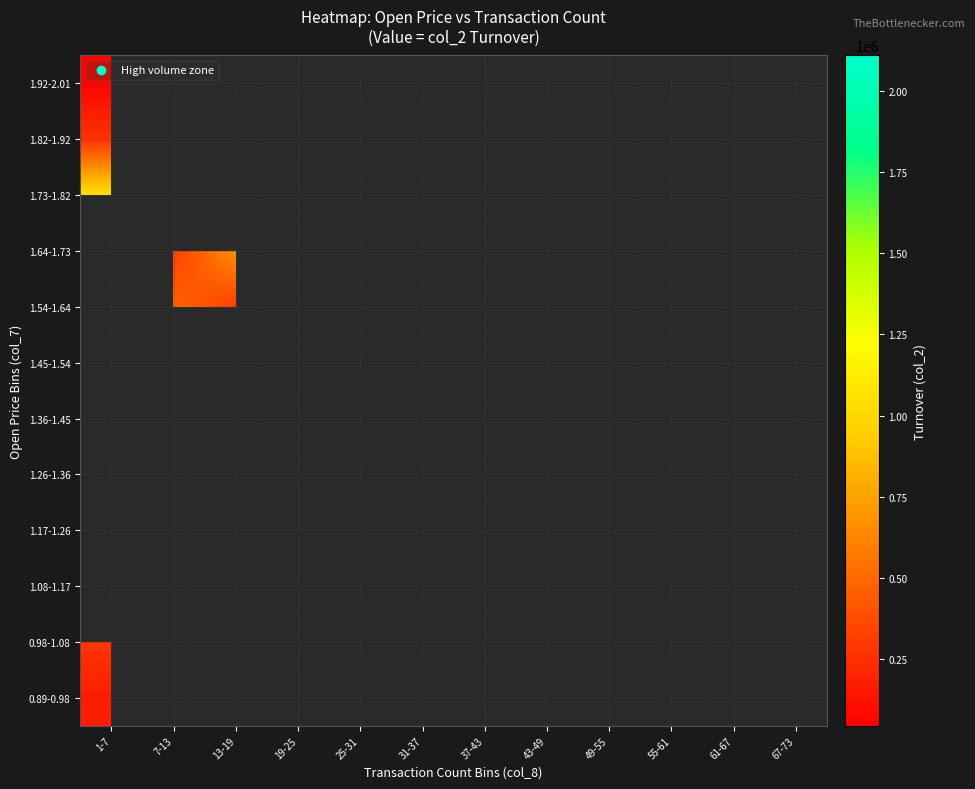

Rank the categories by 1.26-1.36 value from lowest to highest.

1-7, 7-13, 13-19, 19-25, 25-31, 31-37, 37-43, 43-49, 49-55, 55-61, 61-67, 67-73